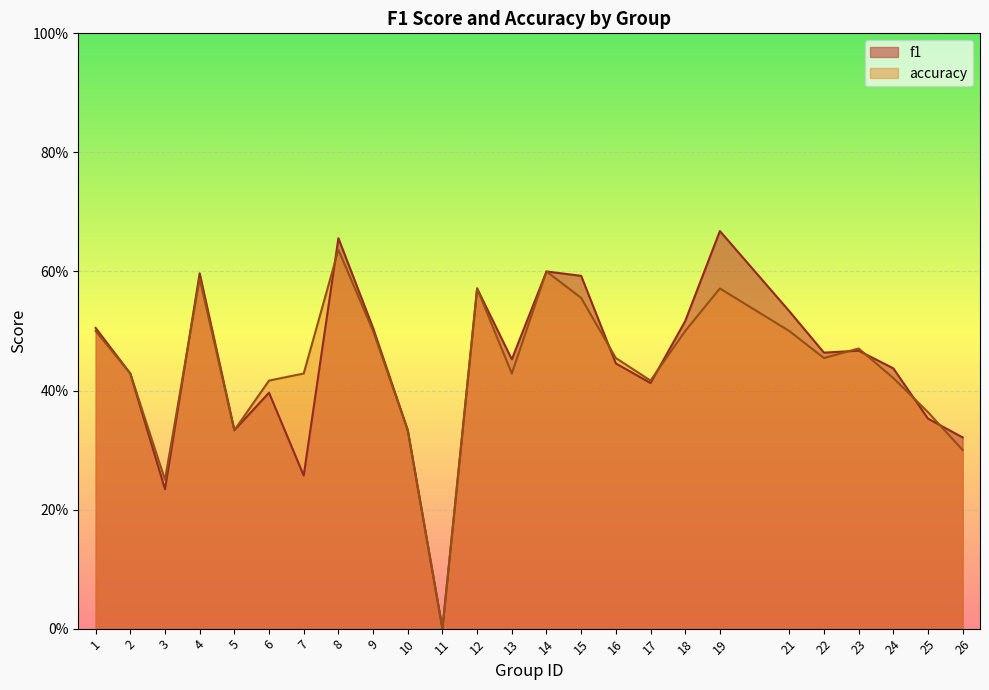

Does the chart display data point markers on the line(s)?

No